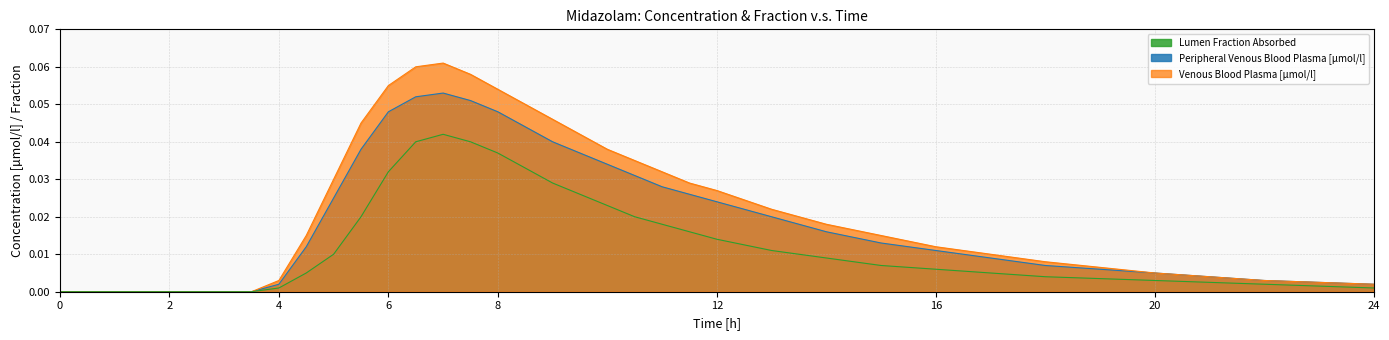

How many distinct data groups are displayed?

3